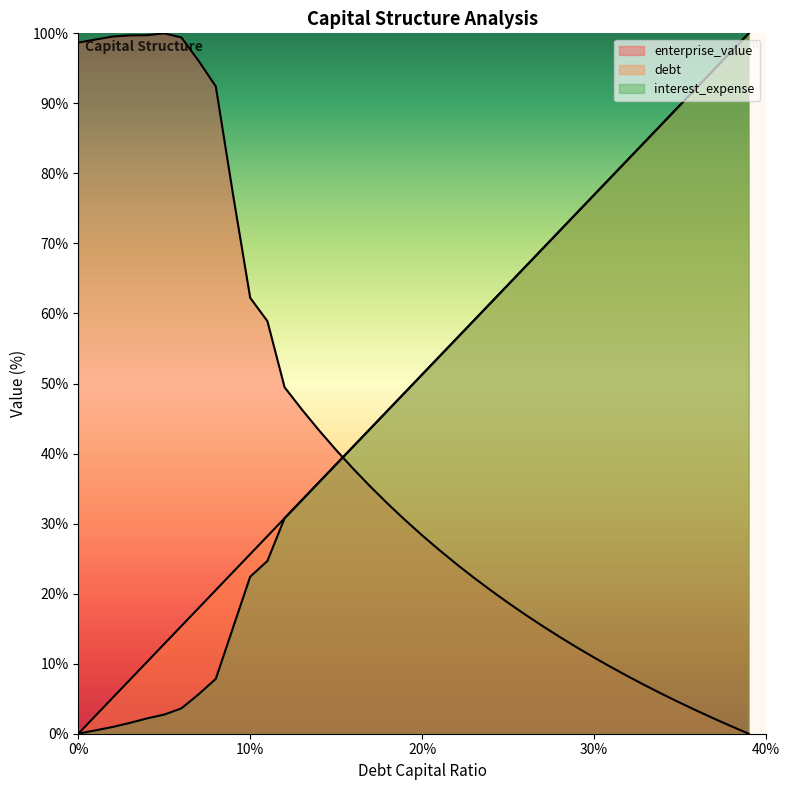

Does the chart display data point markers on the line(s)?

No